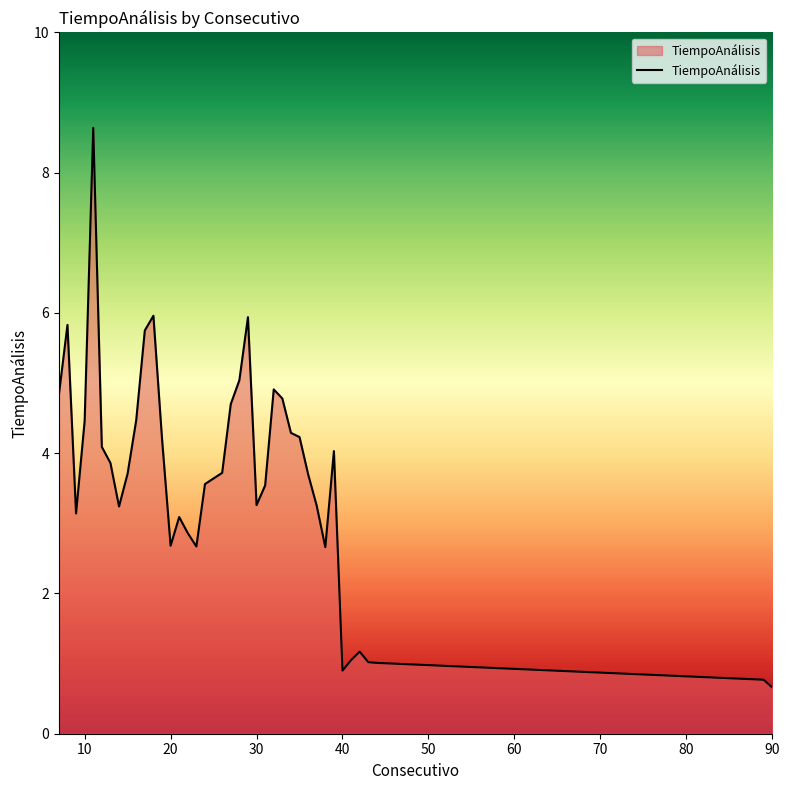

What is the greatest value displayed?

8.6